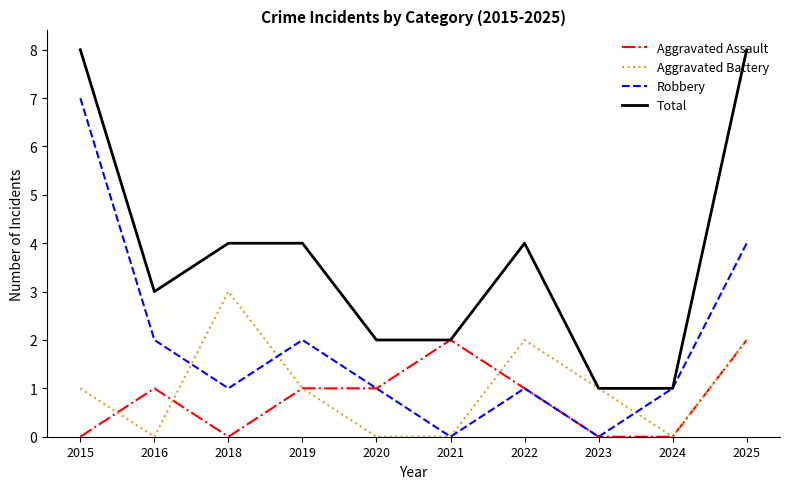

True or false: Total has a value of 1 at 2023.

True